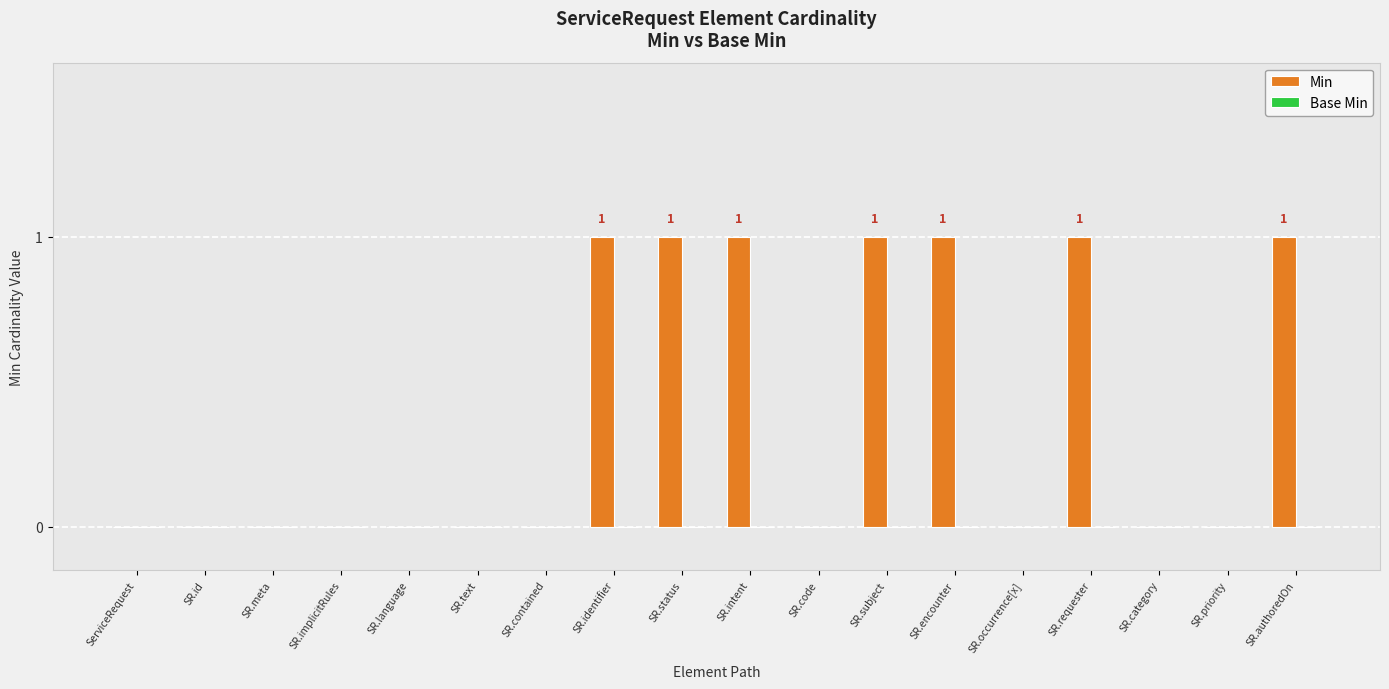

Reading left to right, what are all the values shown in this chart?

ServiceRequest=0	SR.id=0	SR.meta=0	SR.implicitRules=0	SR.language=0	SR.text=0	SR.contained=0	SR.identifier=1	SR.status=1	SR.intent=1	SR.code=0	SR.subject=1	SR.encounter=1	SR.occurrence[x]=0	SR.requester=1	SR.category=0	SR.priority=0	SR.authoredOn=1